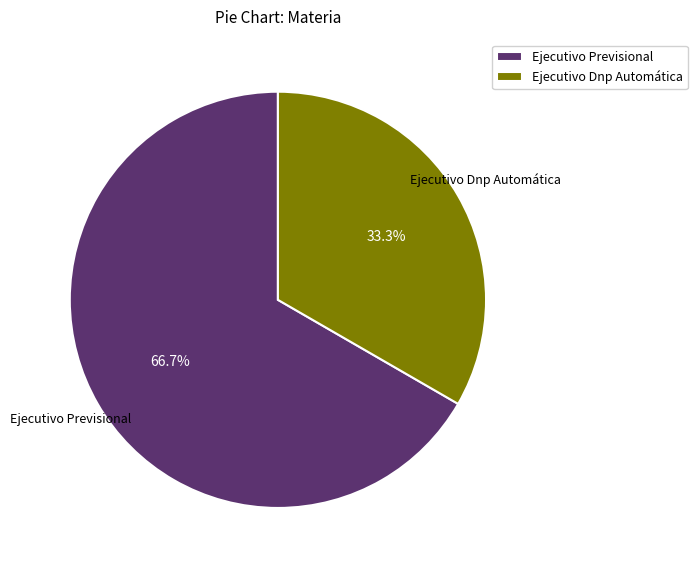

Count the number of slices in the pie.

2